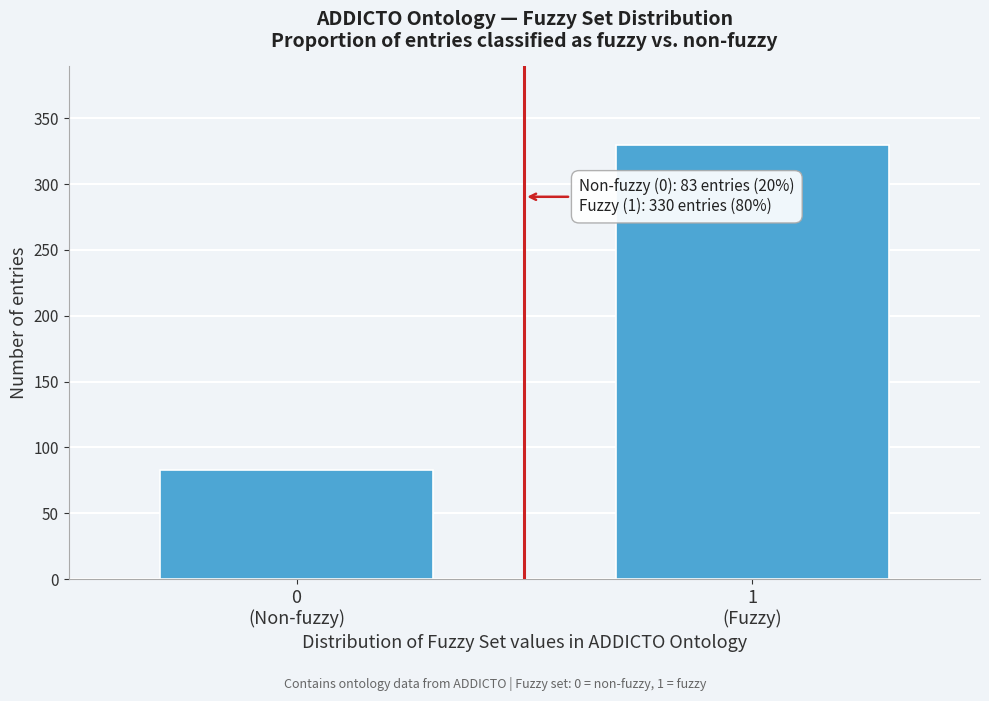

Reading left to right, transcribe all the data shown in this chart.

83	330